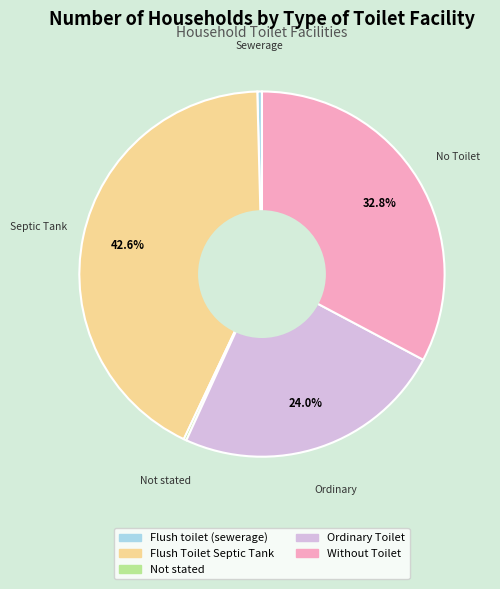

What percentage is NOT represented by Without Toilet?

67.2%